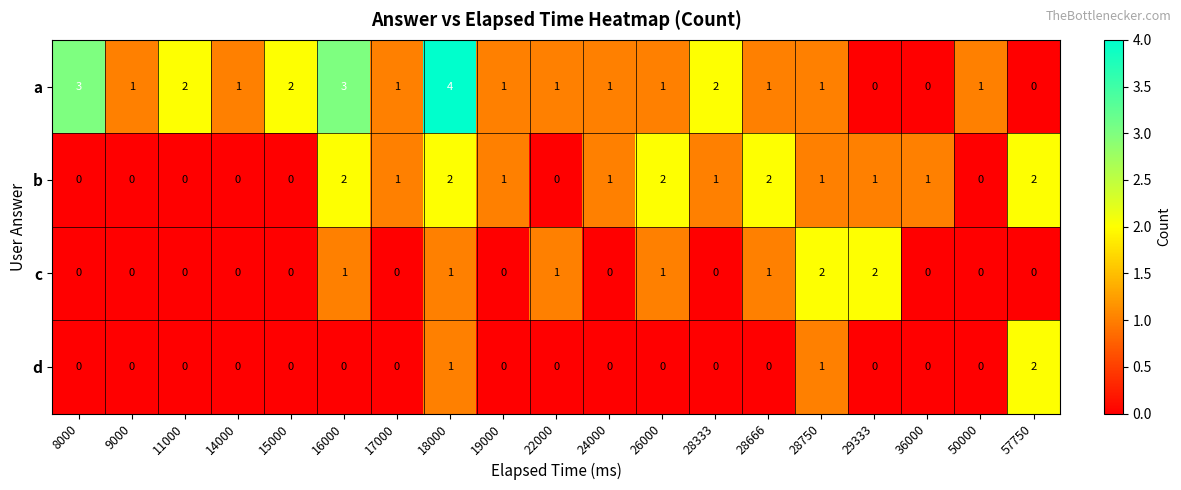

How many series are shown in this chart?

4